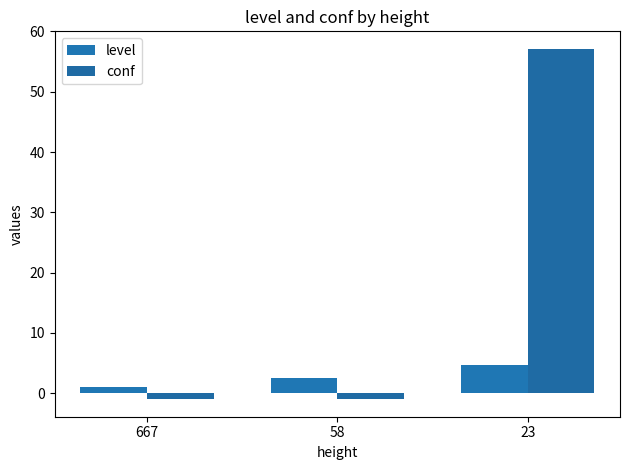

At how many categories does at least one series exceed 14?

1